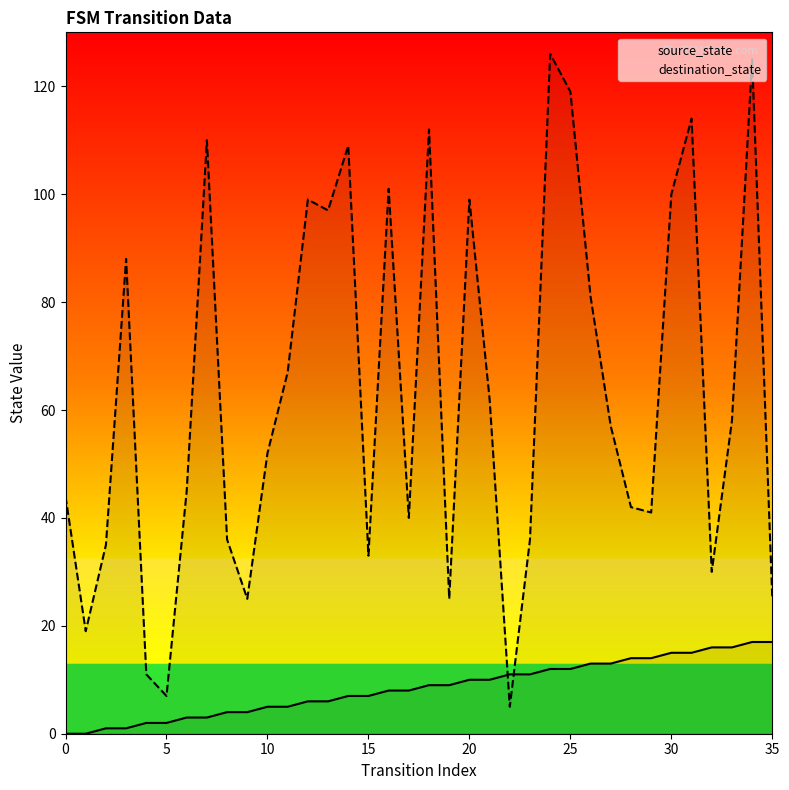

What are all the series names shown in the legend?

source_state, destination_state